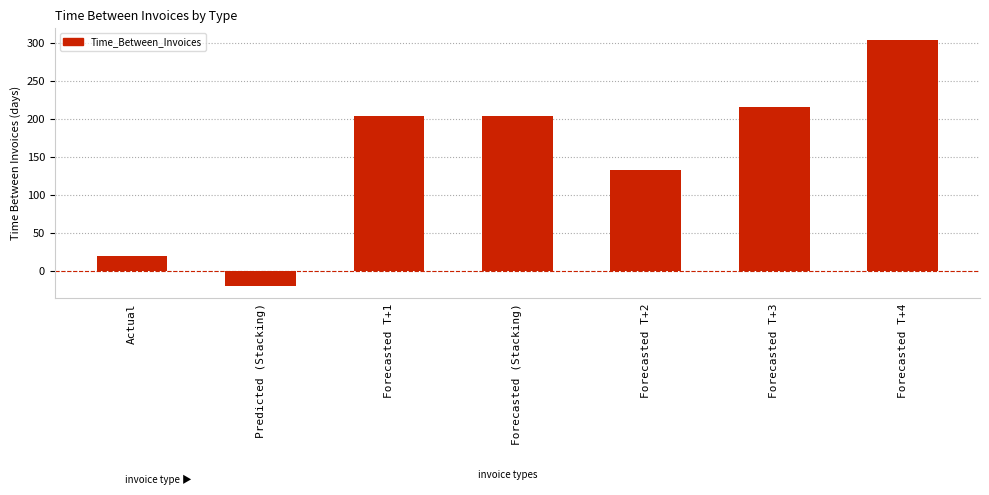

How many values are below 204?

3